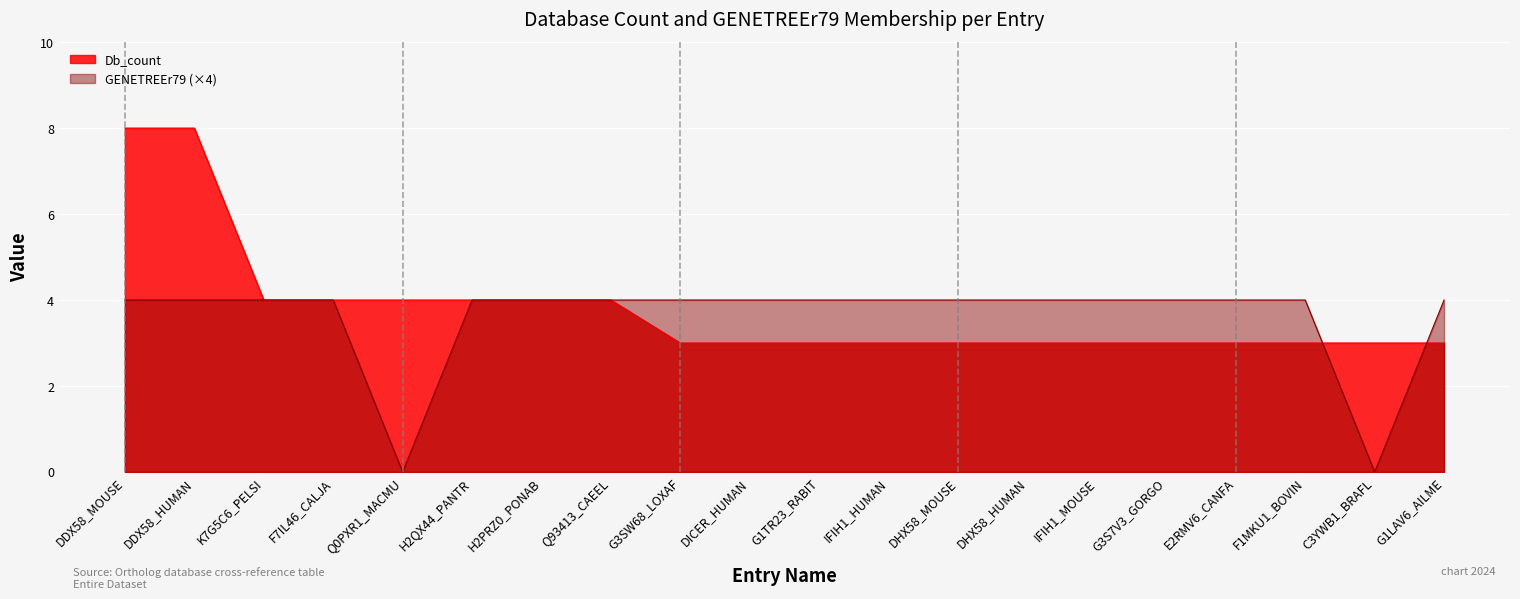

Which series has the largest range (max minus min)?

Db_count